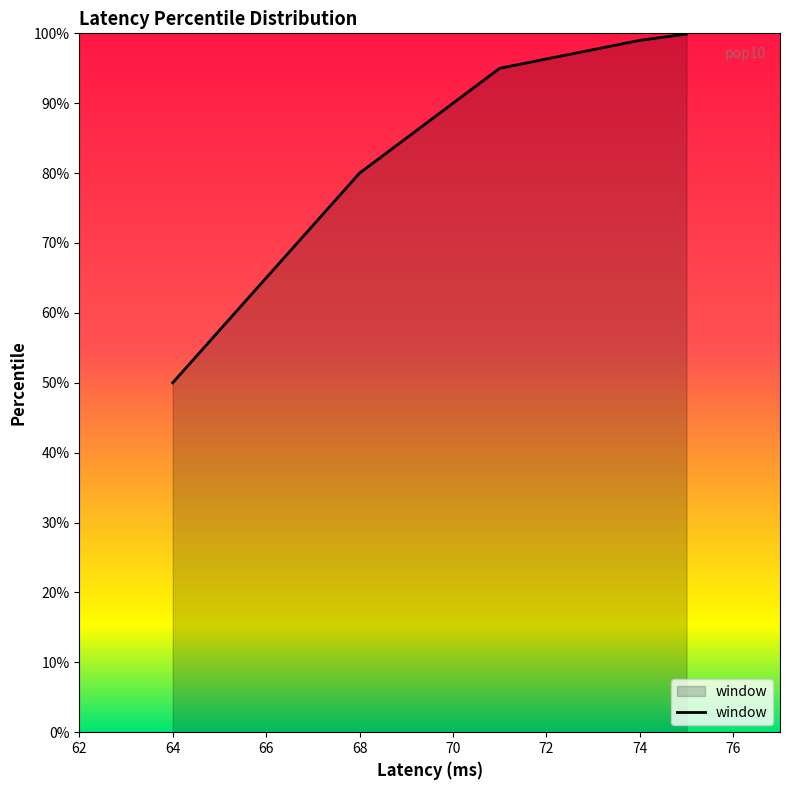

What is the smallest value displayed?

50.0